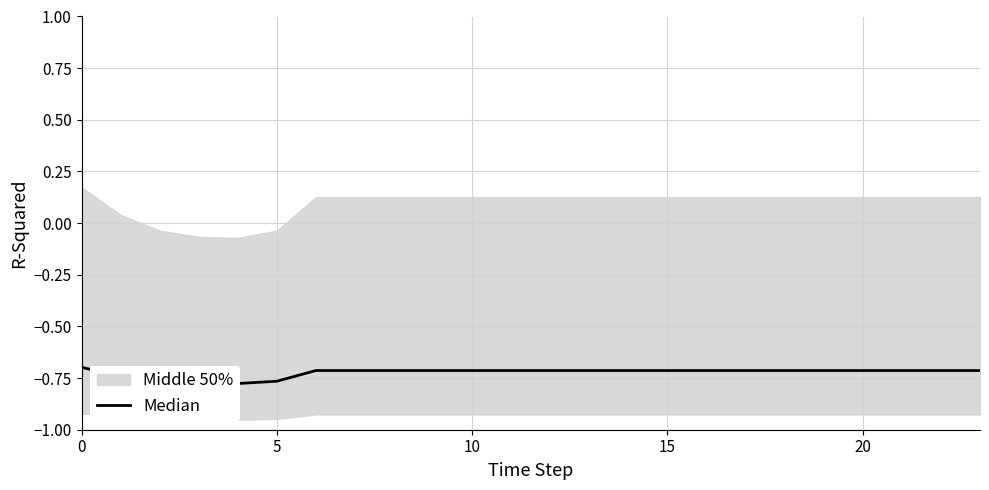

Does the chart display data point markers on the line(s)?

No